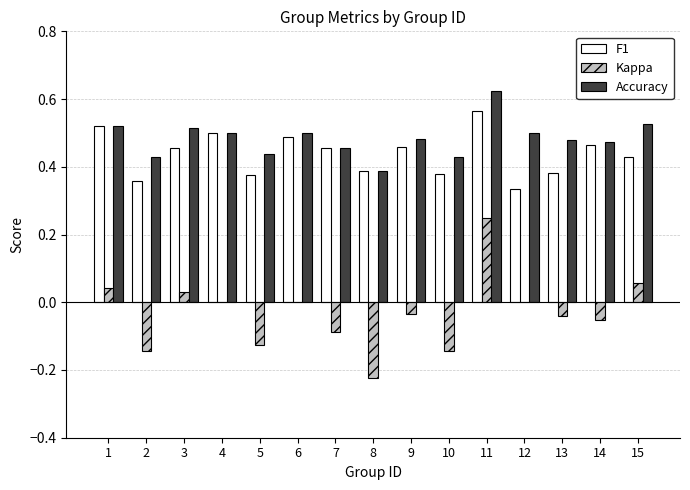

True or false: Accuracy has a value of 0.7 at 6.

False